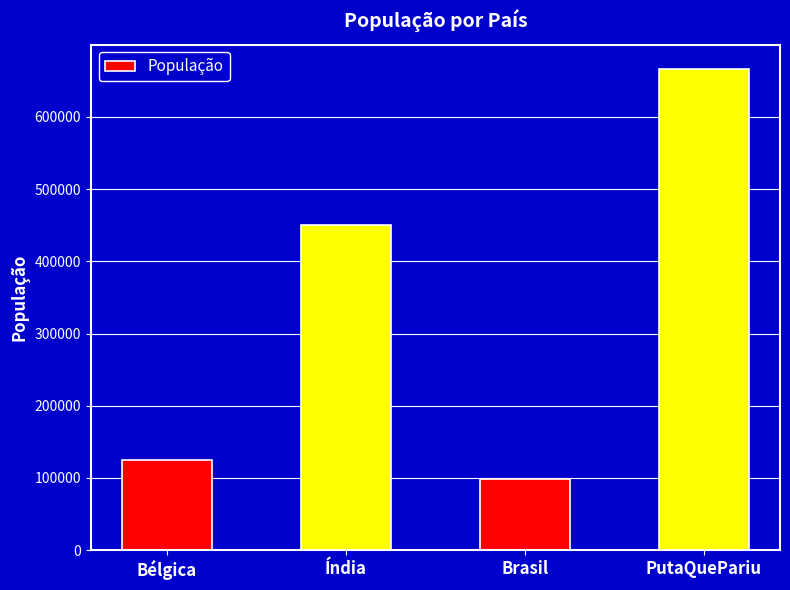

What position from the right is Bélgica?

4